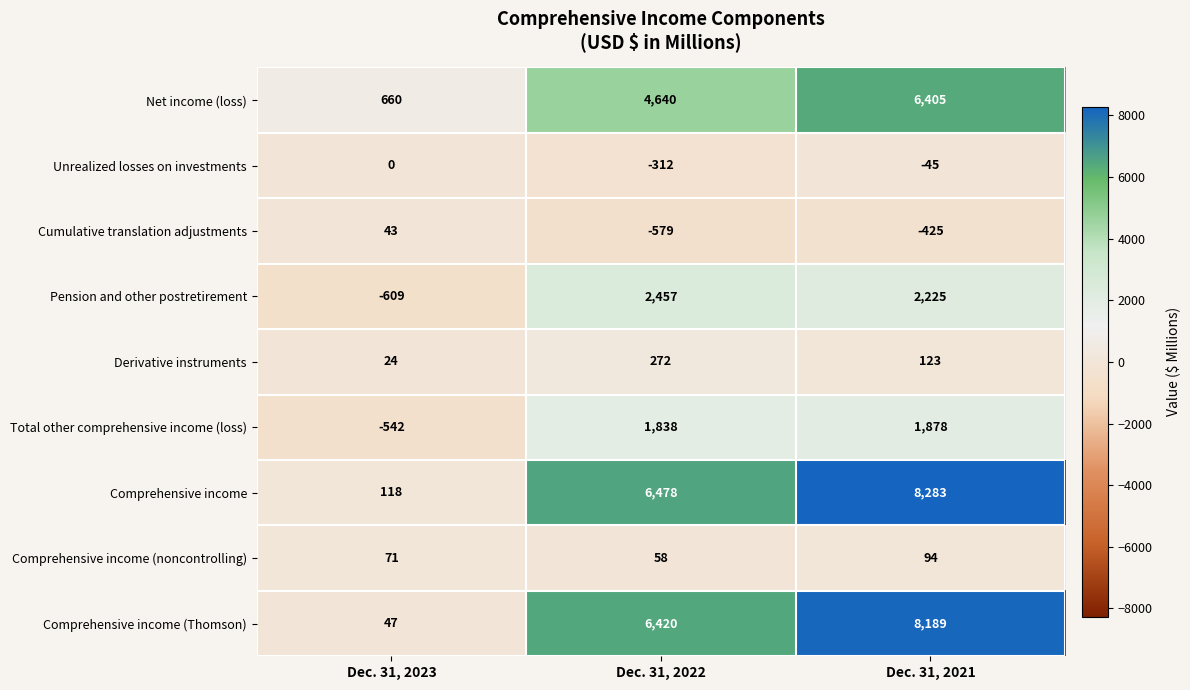

Where is Comprehensive income nearest to the value 4200?

Dec. 31, 2022